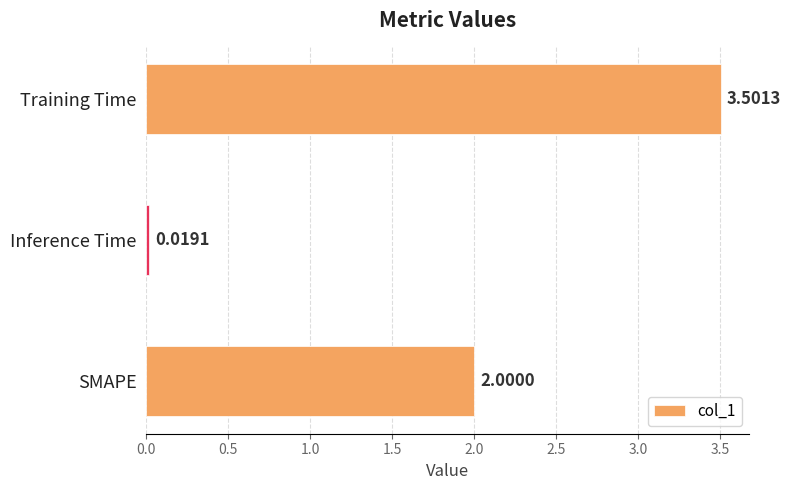

What is the label of the 1st bar from the top?

Training Time